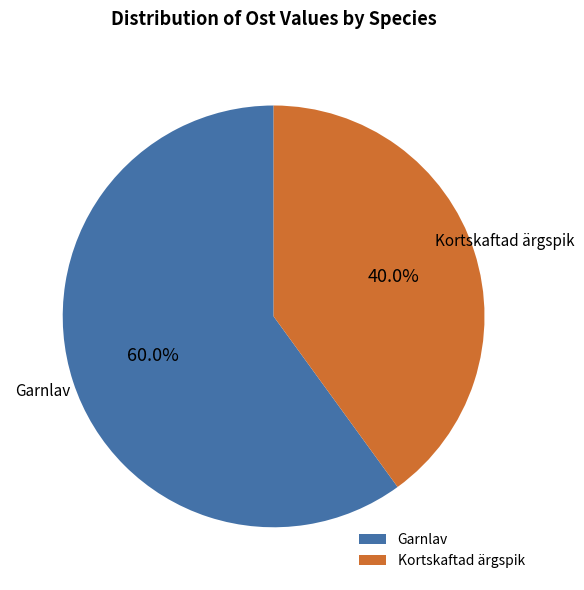

To the nearest percent, what is the average slice percentage?

50%